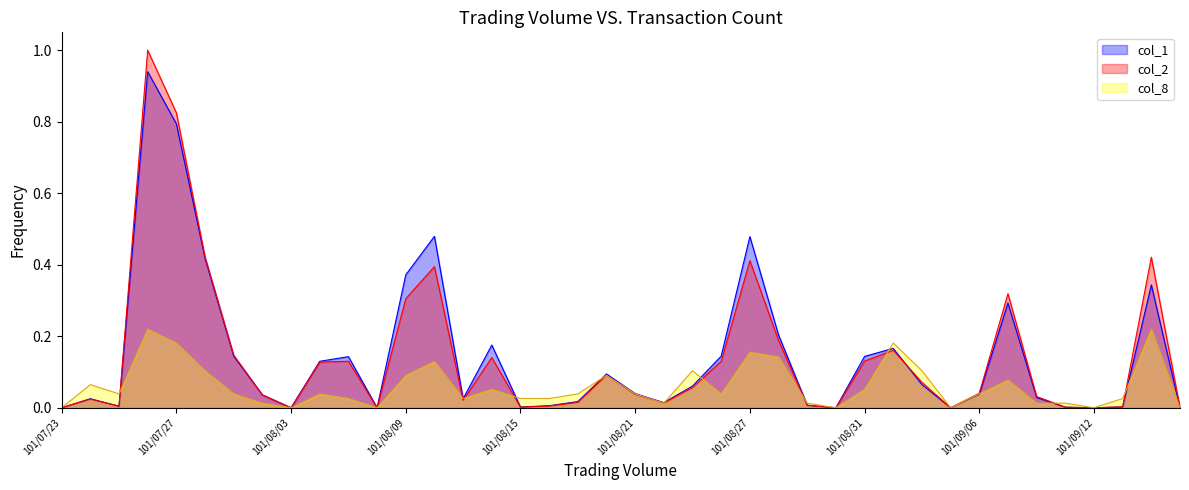

Rank the series by their maximum value, from highest to lowest.

col_2, col_1, col_8